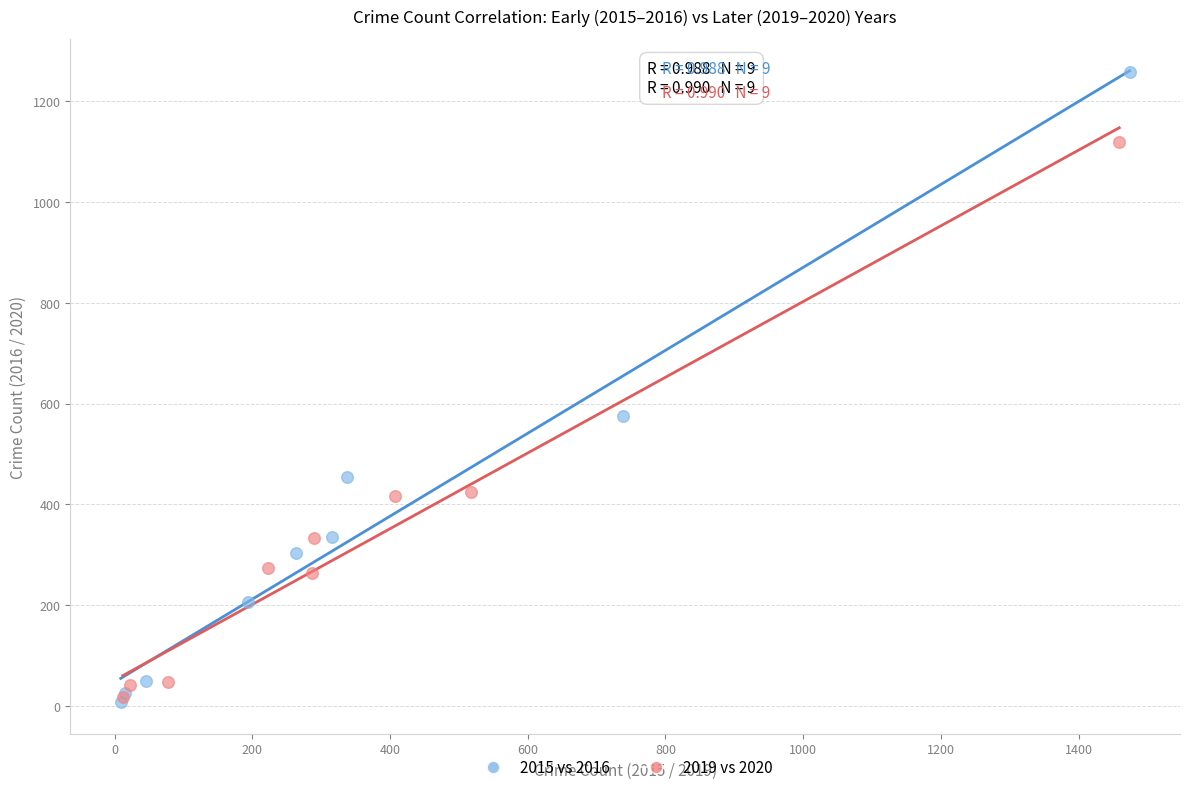

What are all the series names shown in the legend?

2015 vs 2016, 2019 vs 2020